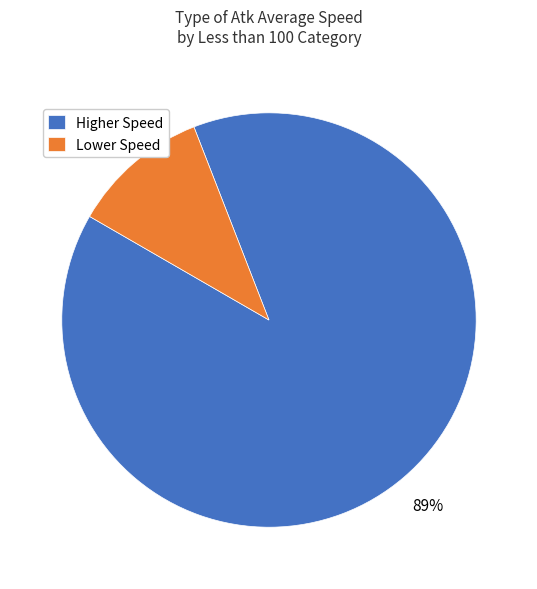

Is the sum of Lower Speed and Higher Speed greater than half?

Yes